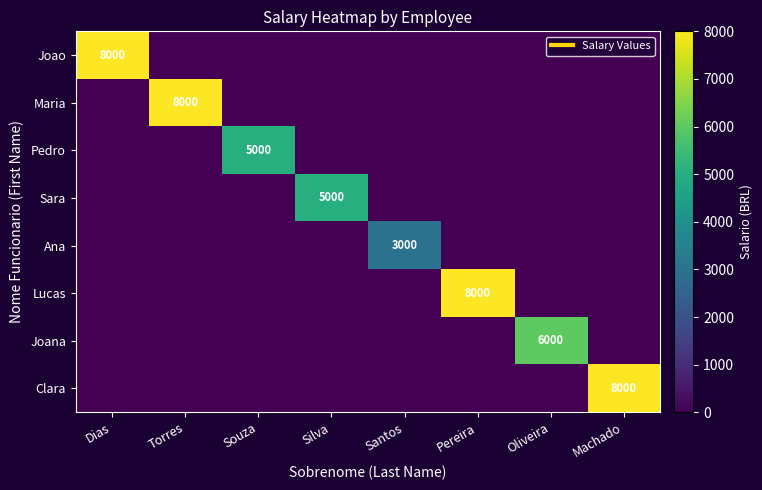

At which label is Ana closest to 1500?

Dias